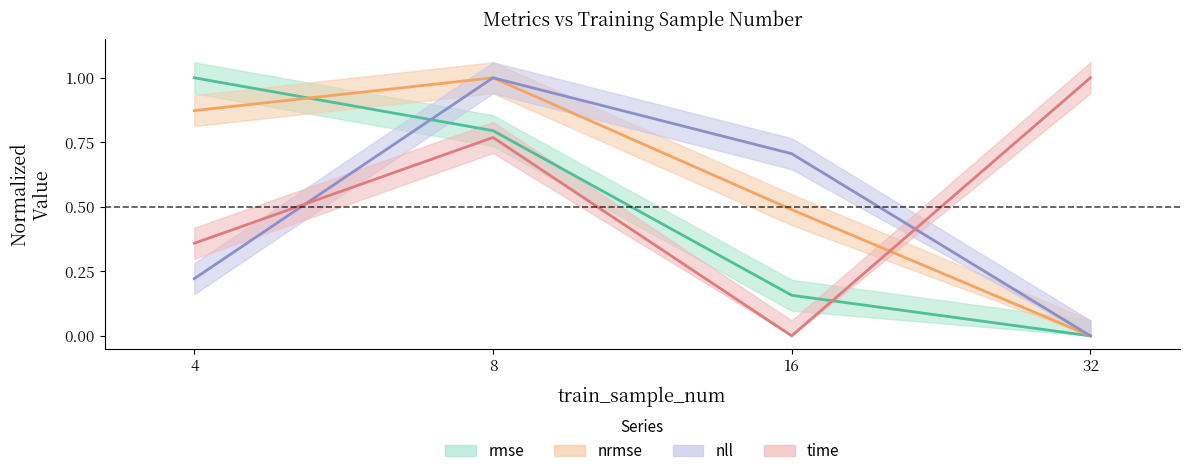

Is the value of rmse at 8 greater than the value of time at 8?

Yes